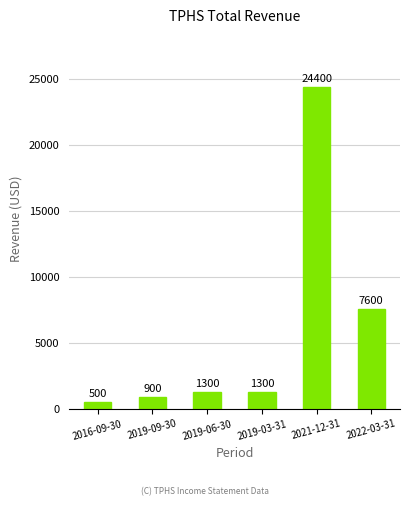

How many categories are shown in the chart?

6